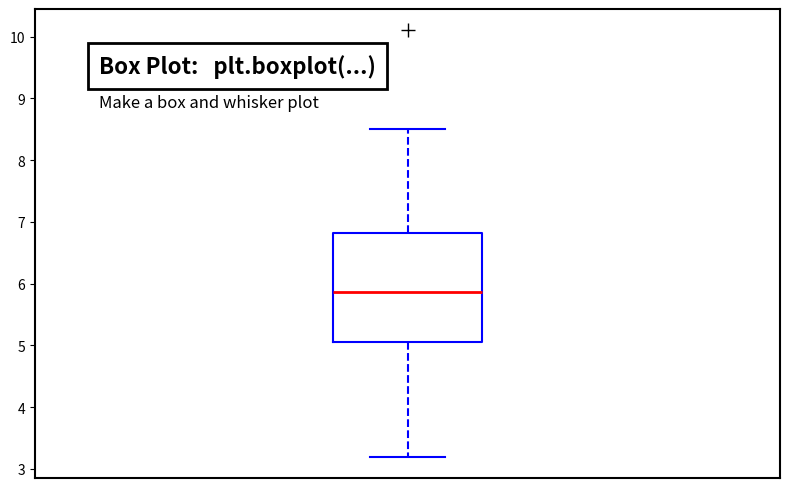

Where does the lower whisker of the box end on the y-axis? The values are not printed on the chart, so give them approximately, as read against the axis.

3.2